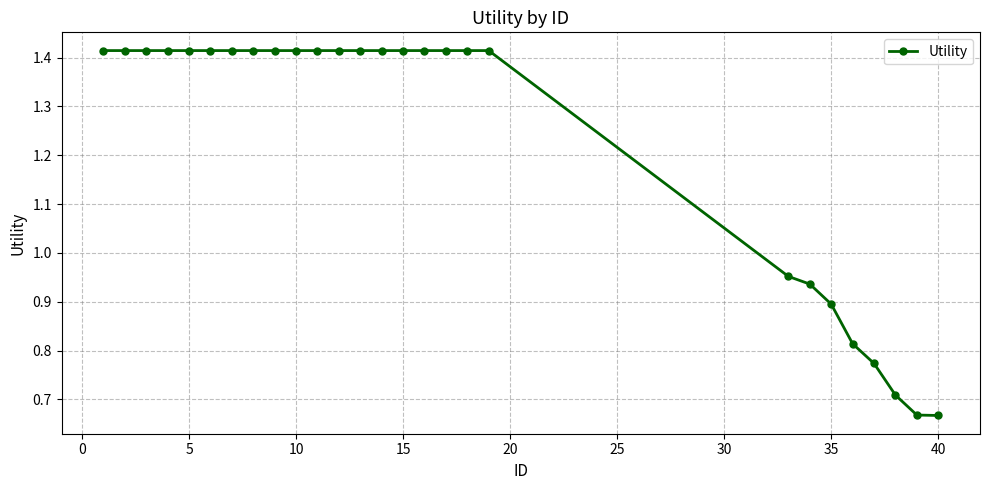

Is this an area chart (filled region under the line)?

No